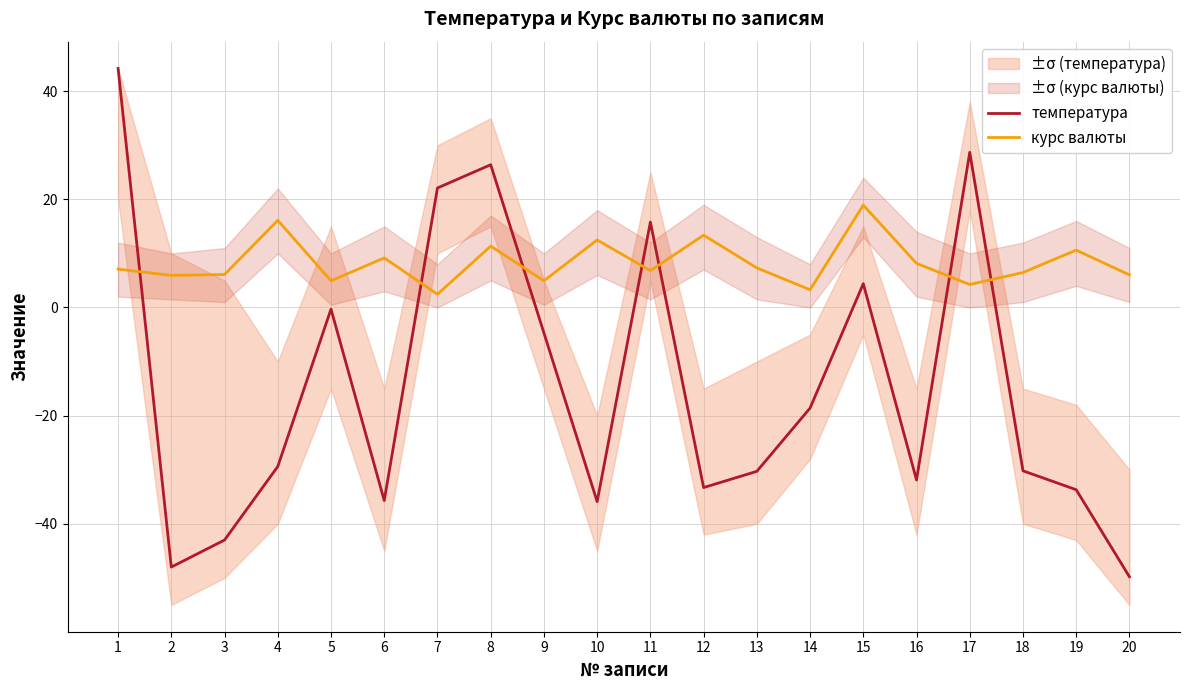

How many values in температура are above zero?

6